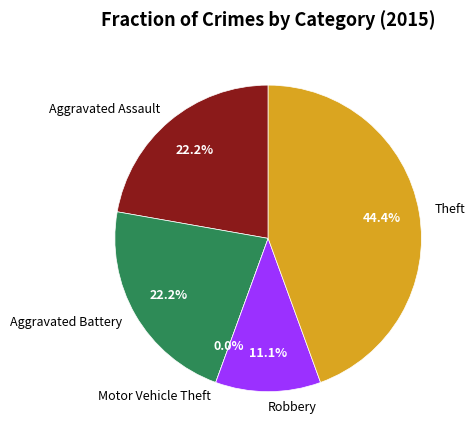

Does Aggravated Assault represent more than half of the total?

No